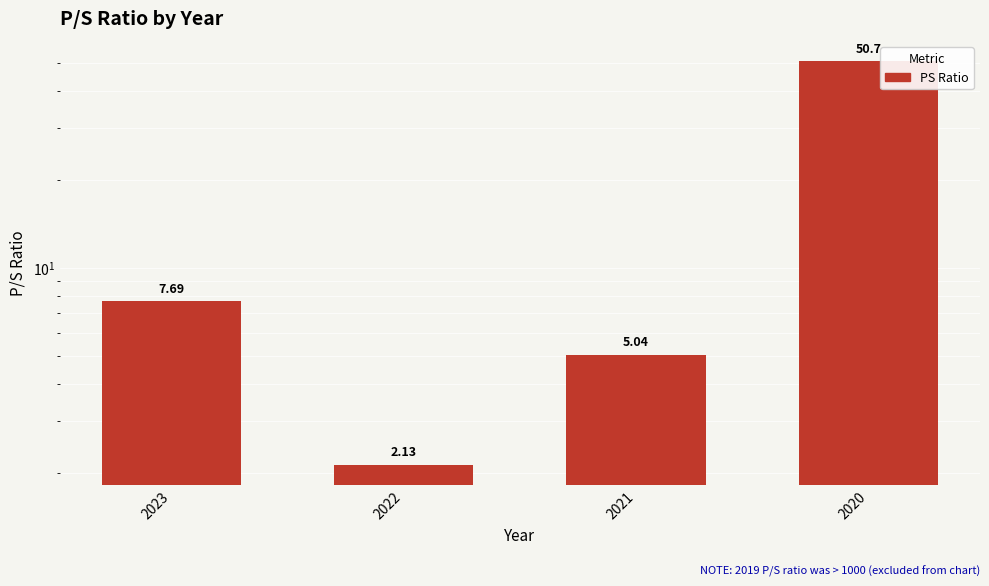

Reading right to left, what are all the values shown in this chart?

2020=50.7	2021=5.0	2022=2.1	2023=7.7